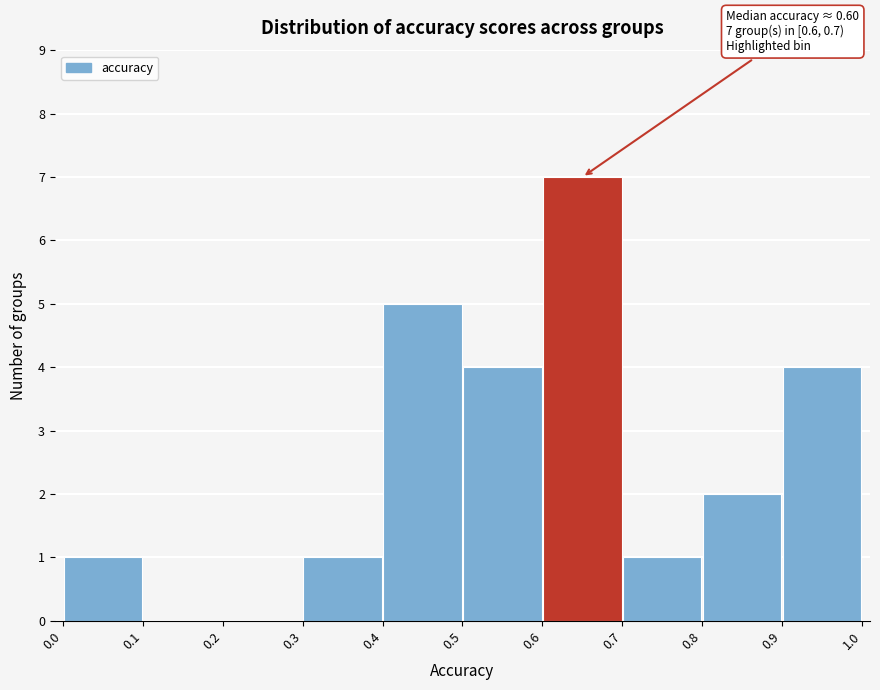

Which range on the x-axis has the tallest bar?

0.6 to 0.7